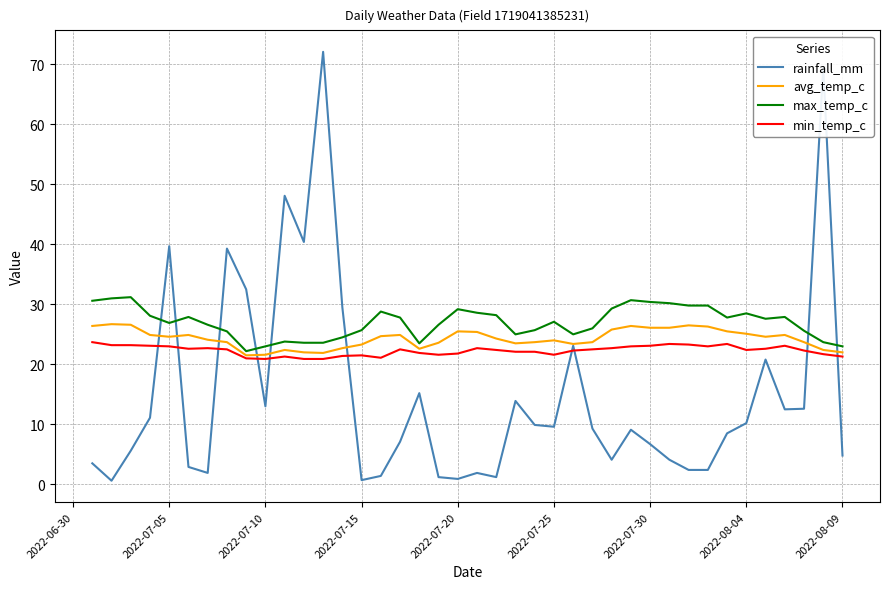

Rank the series by their average value, from highest to lowest.

max_temp_c, avg_temp_c, min_temp_c, rainfall_mm